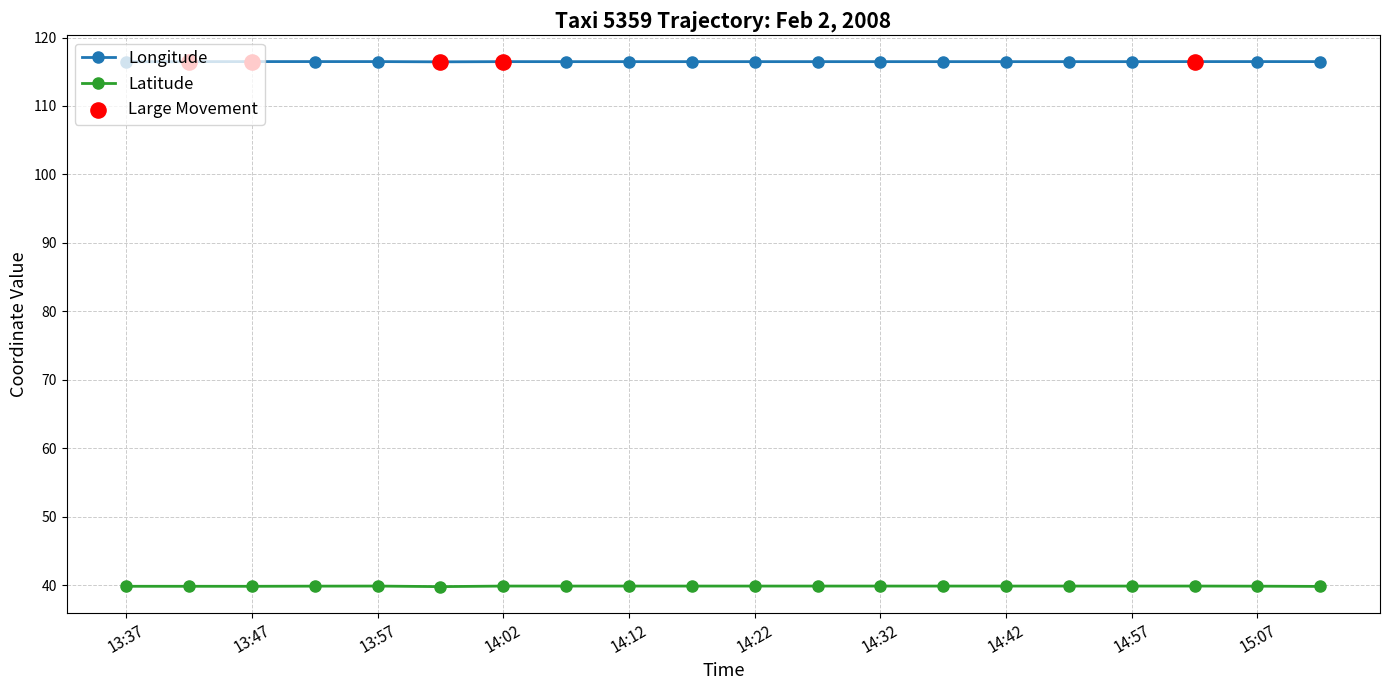

Which series has the largest total across all categories?

Longitude